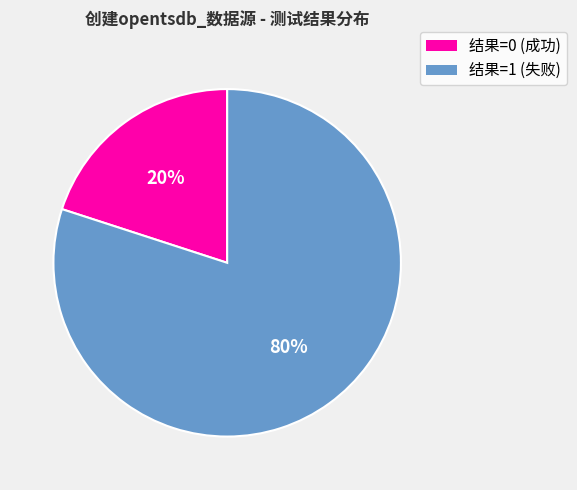

How many segments does this pie chart have?

2